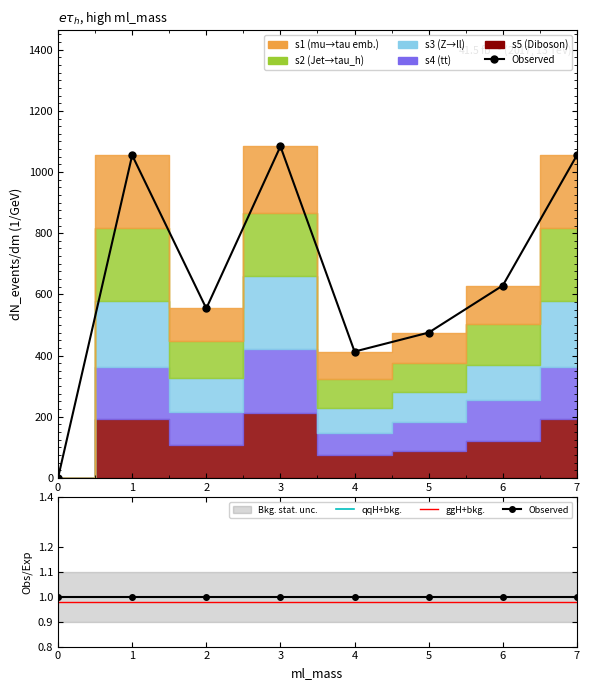

Is this an area chart (filled region under the line)?

No